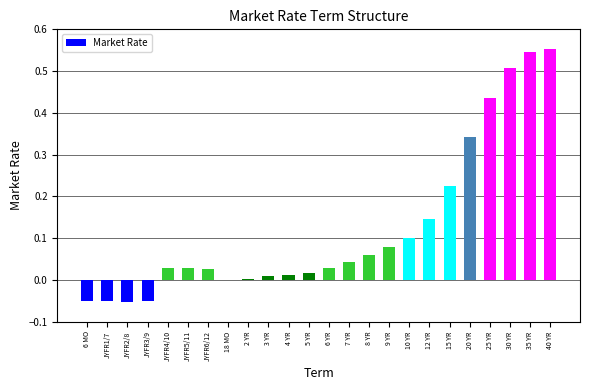

The value at 8 YR is 0.1. True or false?

True